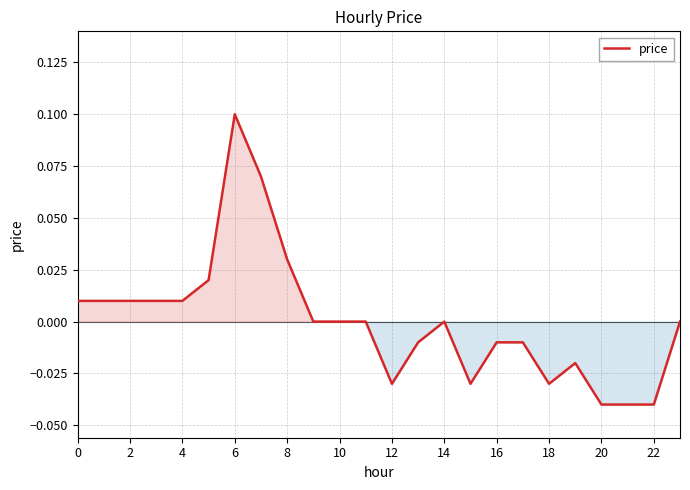

Does the chart display data point markers on the line(s)?

No